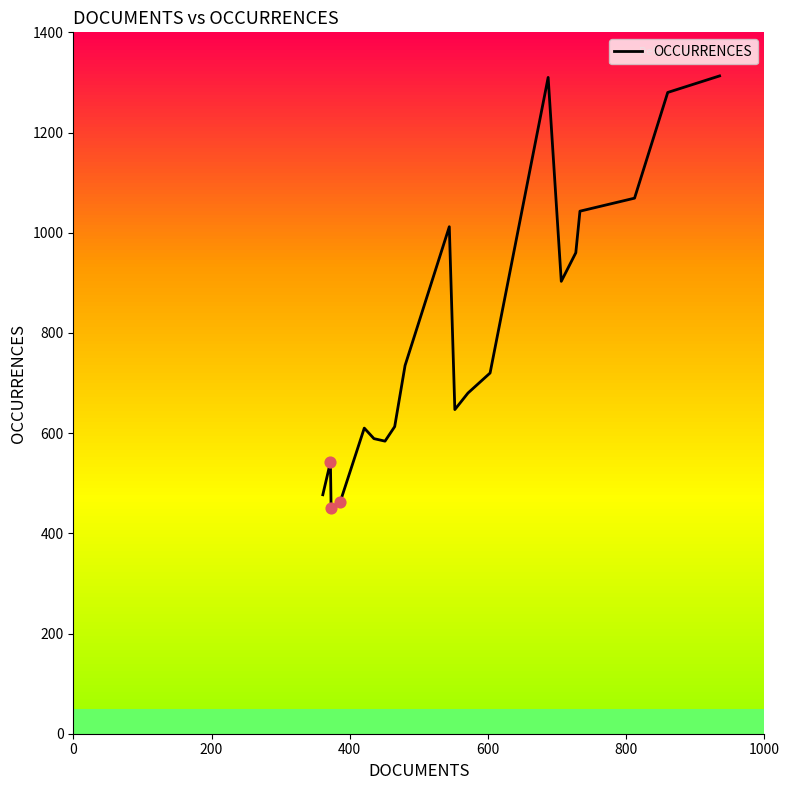

What is the maximum value for OCCURRENCES?

1313